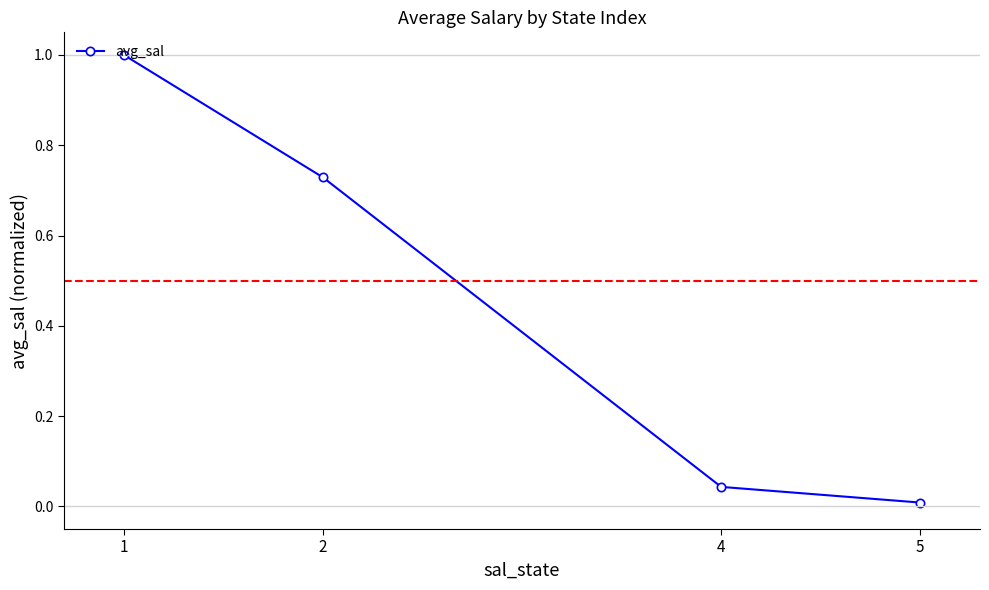

The chart shows a value of 0.4 at 1. True or false?

False